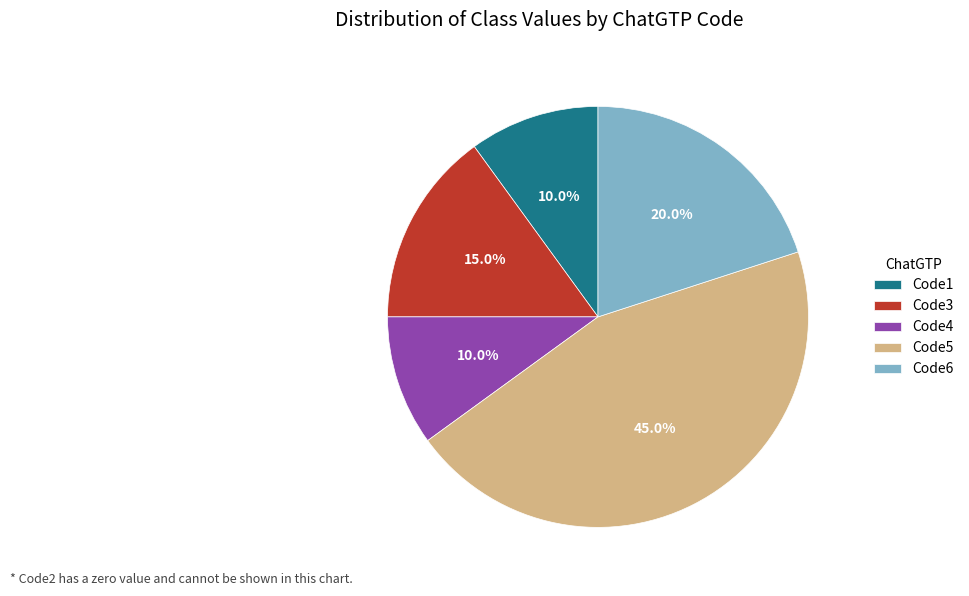

Which category has the biggest portion of the pie?

Code5